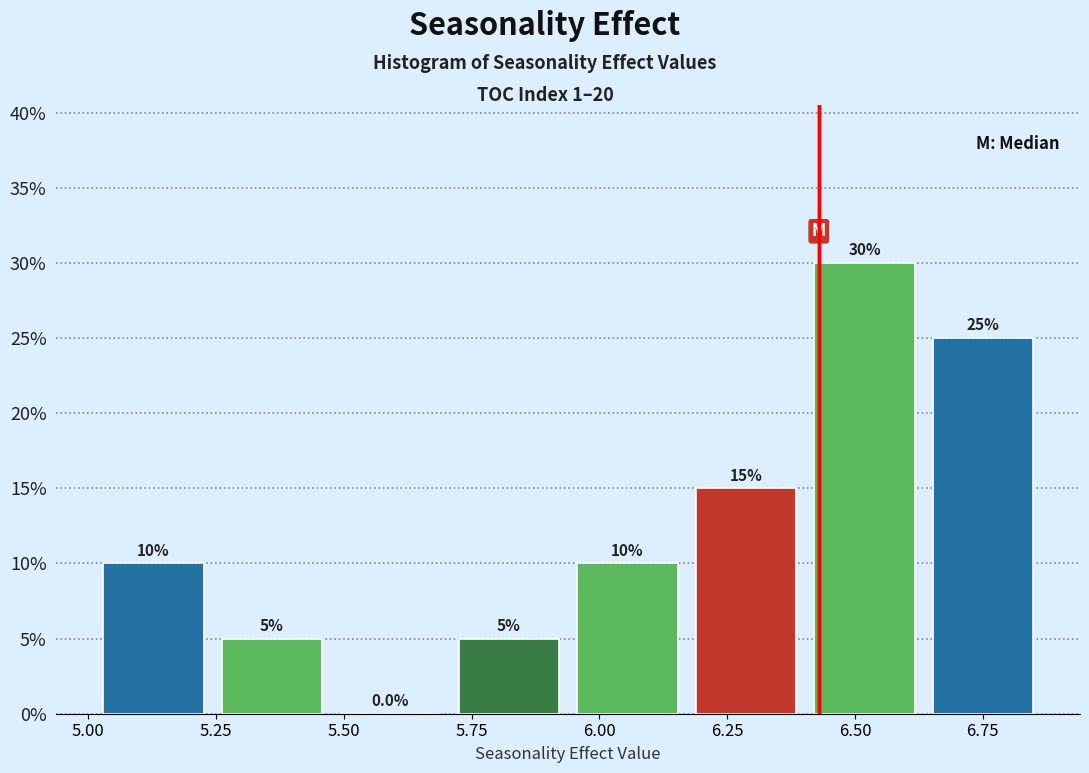

How tall is the bar that spans 6.40 to 6.65 on the x-axis? The bar edges are not printed on the chart, so give them approximately, as read against the axis.

30.0